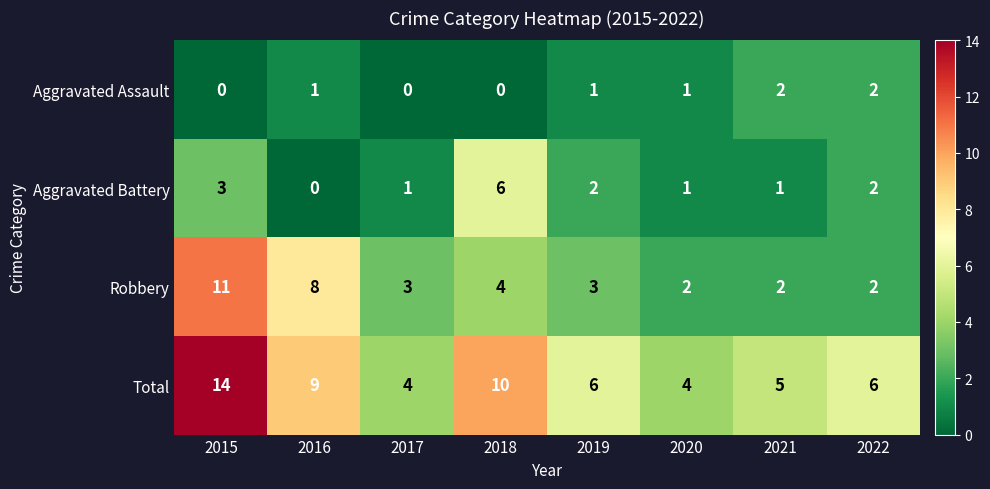

Which series changed the most between 2017 and 2021?

Aggravated Assault